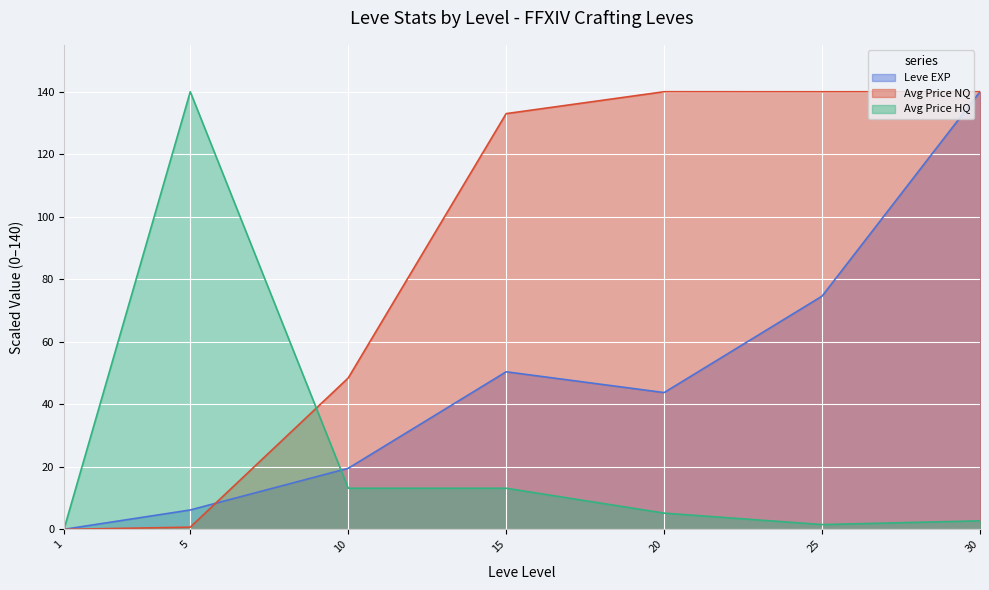

Is it true that Leve EXP equals 74.6 at 25?

True